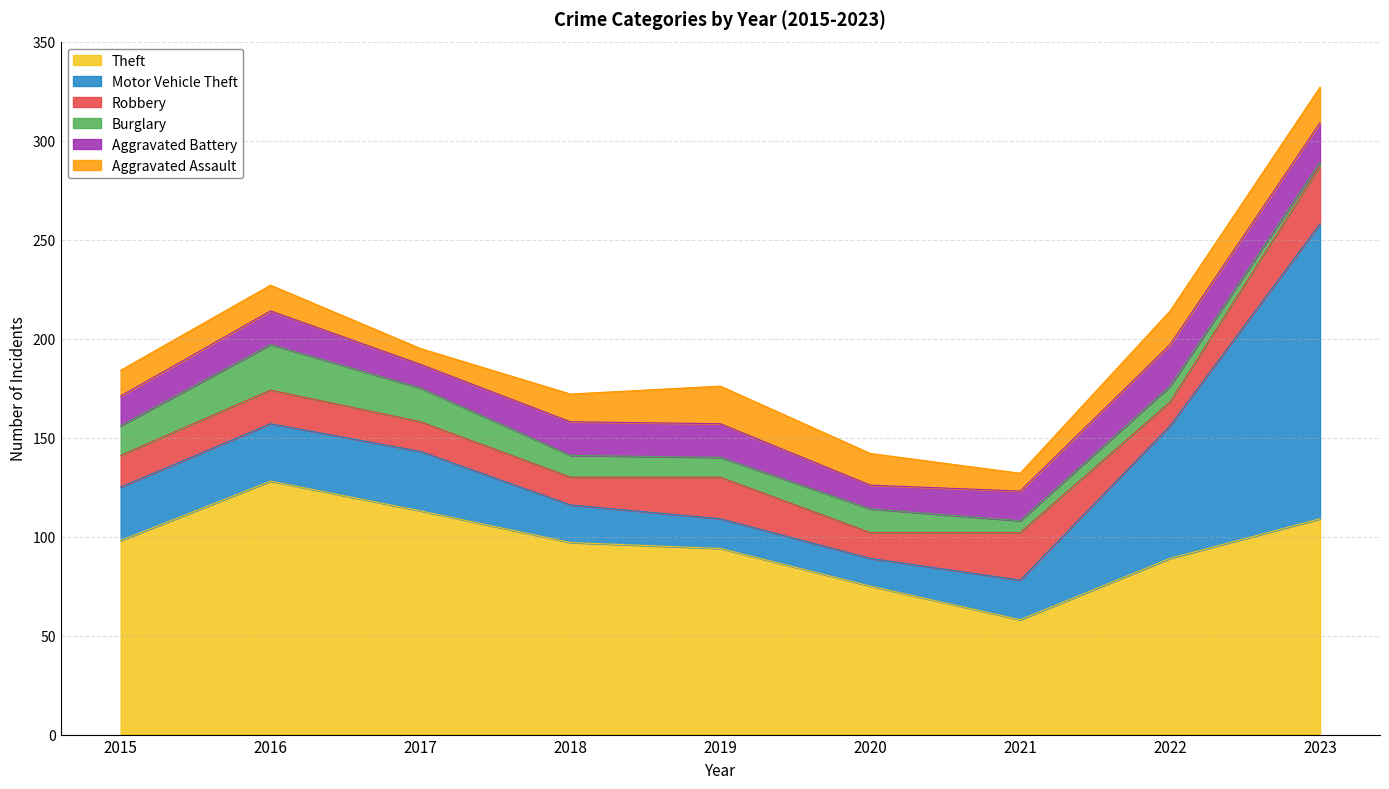

What is the value of the Aggravated Battery point at the 4th from the left?

17